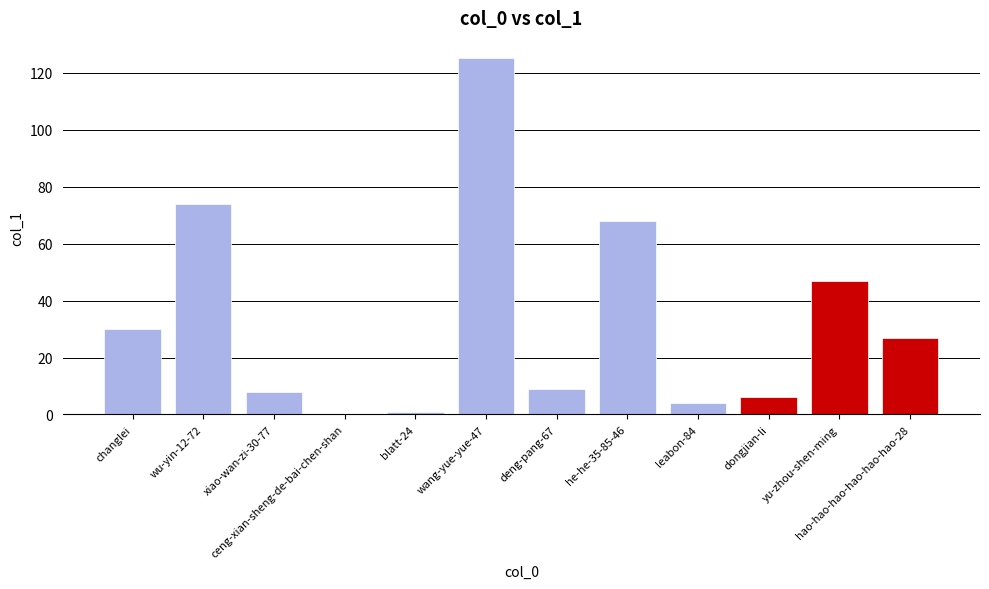

What is the change in value from ceng-xian-sheng-de-bai-chen-shan to leabon-84?

+4